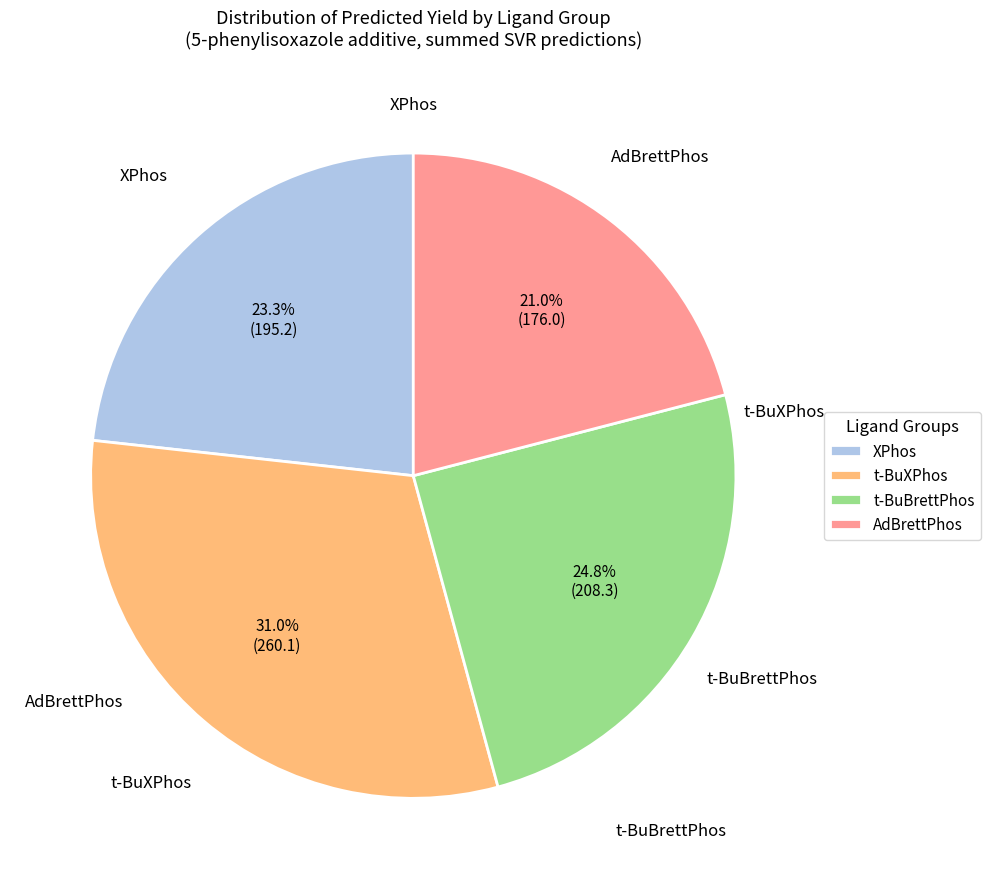

Which category has the biggest portion of the pie?

t-BuXPhos